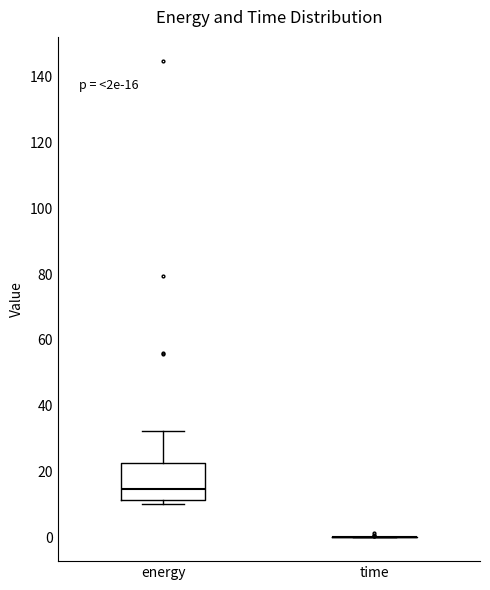

Which box is the tallest, from its lower edge to its upper edge?

energy